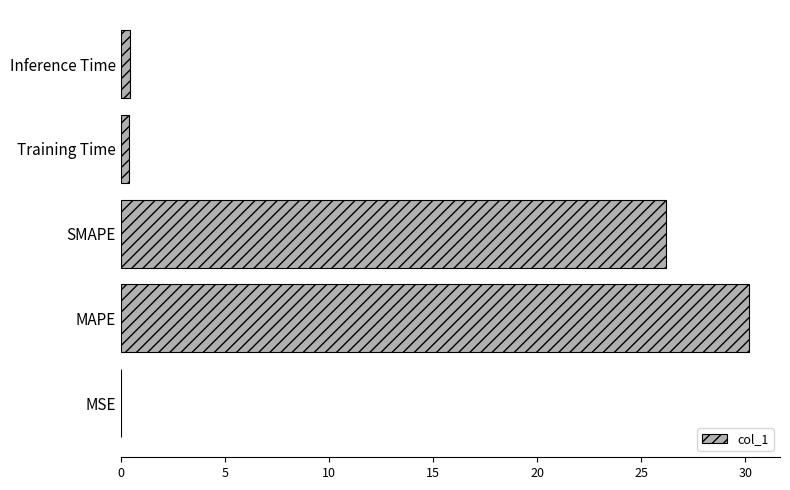

What is the sum of all values?

57.2